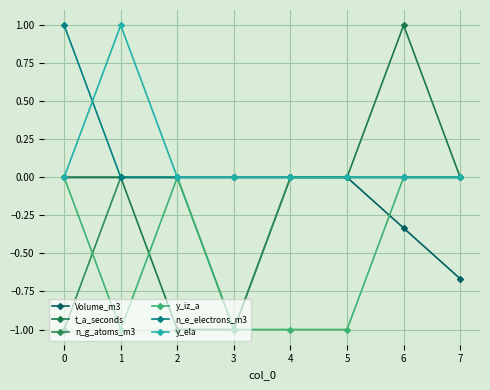

Rank the series at 4 from highest to lowest value.

Volume_m3, t_a_seconds, n_g_atoms_m3, n_e_electrons_m3, y_ela, y_iz_a